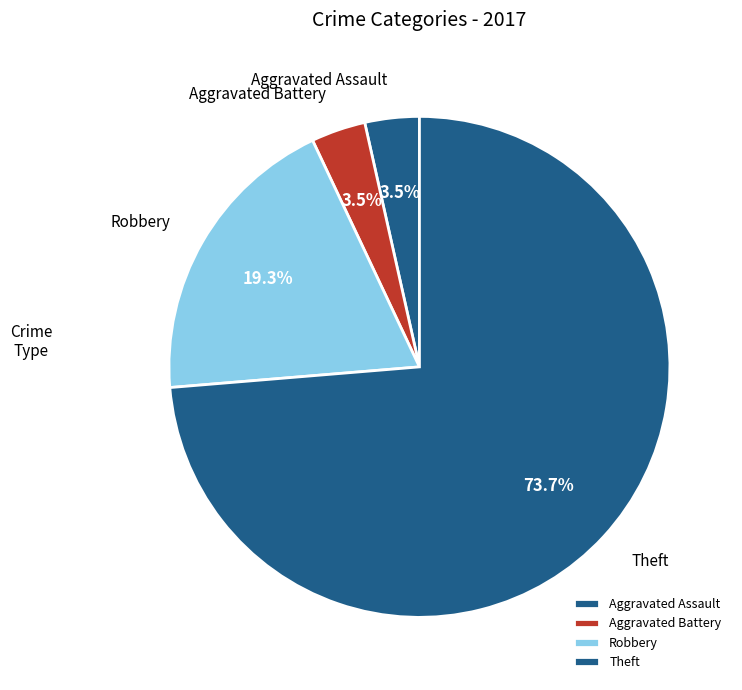

What is the ratio of the value at Robbery to the value at Aggravated Battery?

5.5